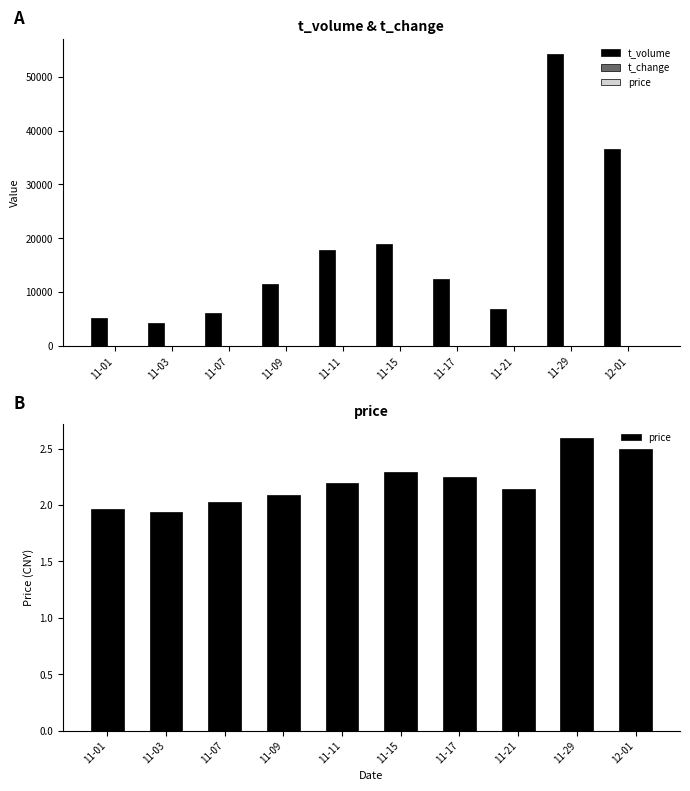

At which label is t_volume closest to 29256?

12-01